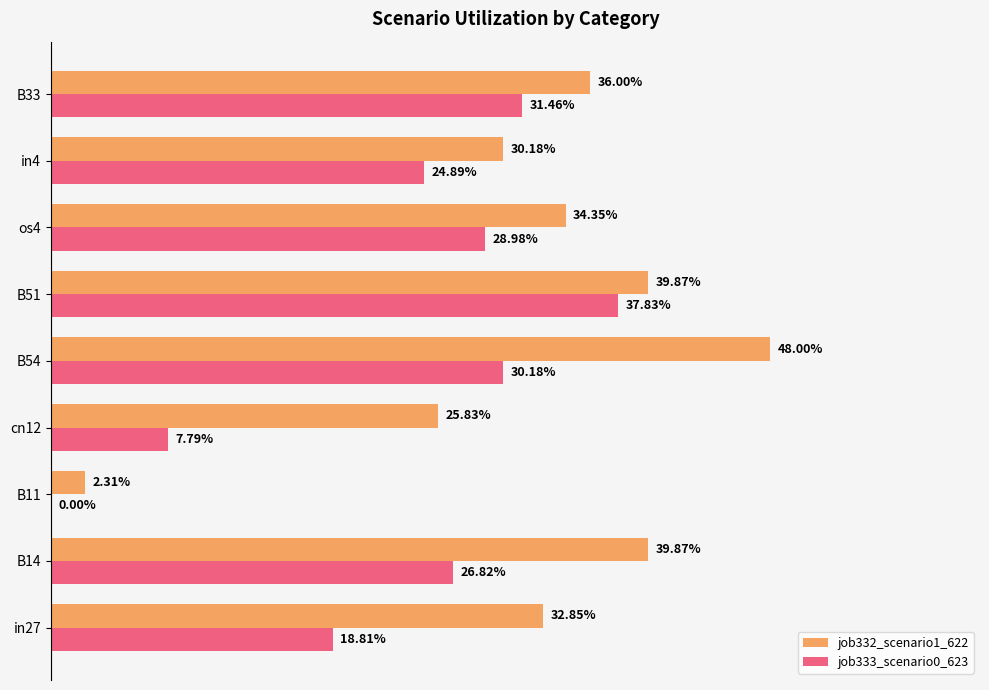

How many series are shown in this chart?

2